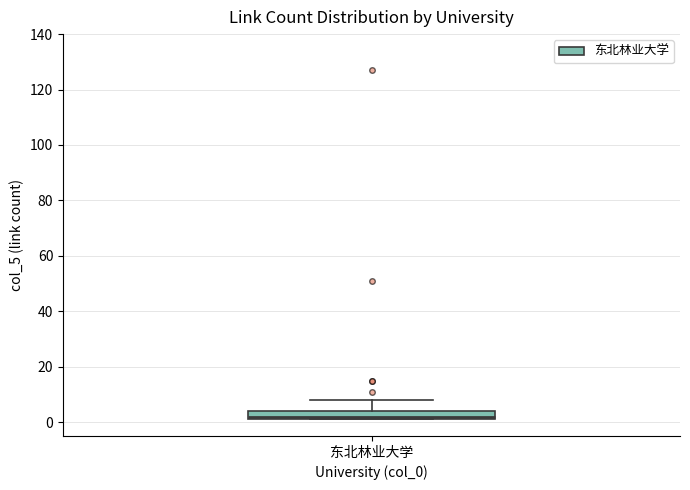

Read this box plot against the y-axis: the position of the median line, the range covered by the box, and the ends of both whiskers. The values are not printed on the chart, so give them approximately, as read against the axis.

median 2 (just above the box's lower edge), box 2 to 4, whiskers 2 to 8